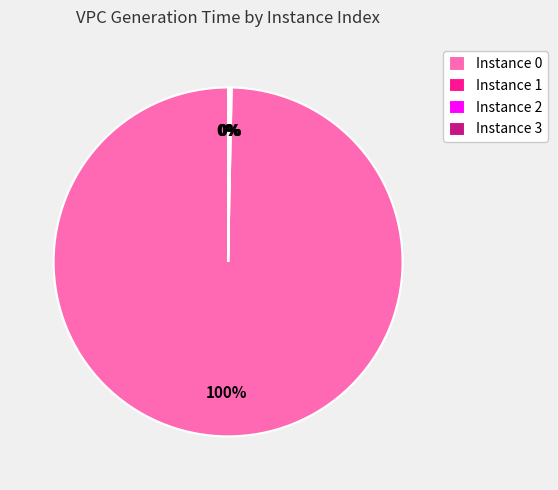

To the nearest percent, what portion does Instance 0 represent?

100%